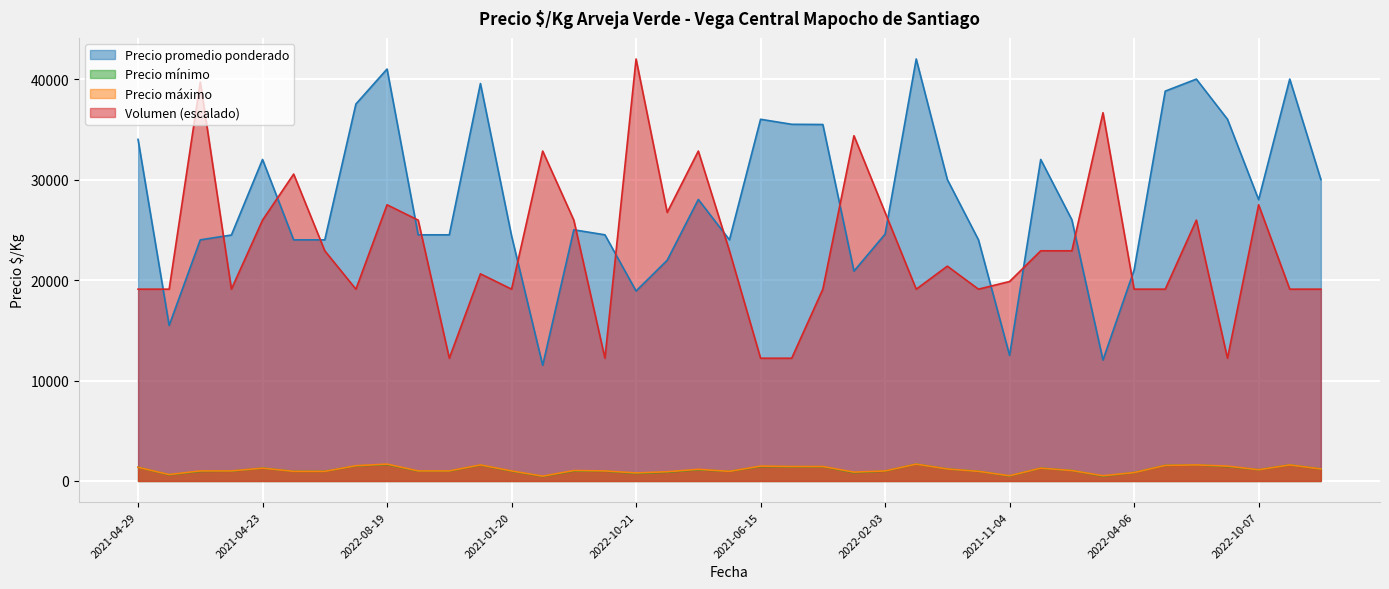

What is the label of the 28th point from the left?

2020-12-16